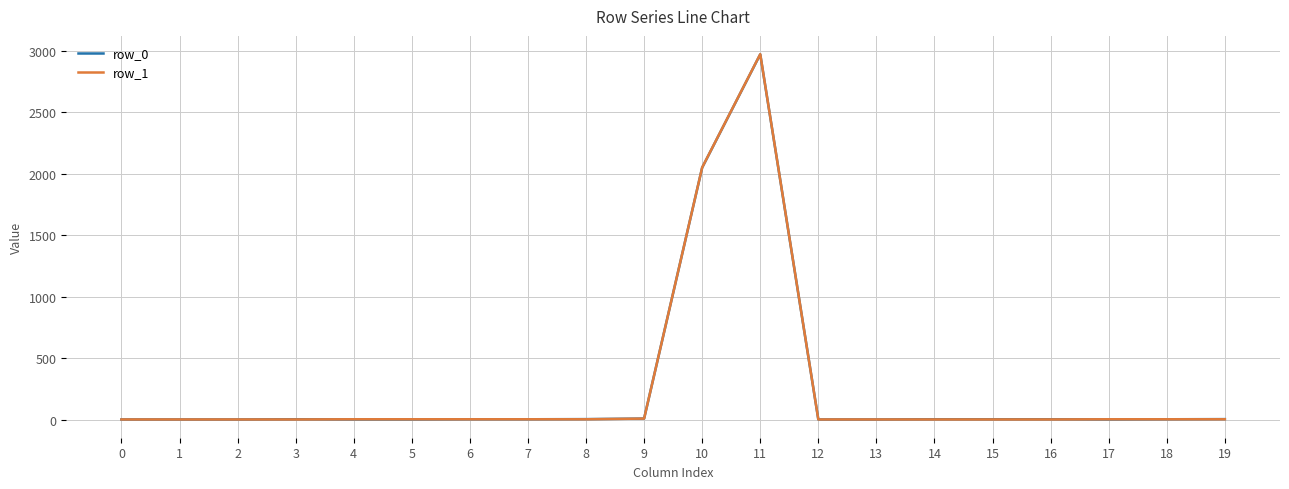

At which category is the sum across all series the highest?

11